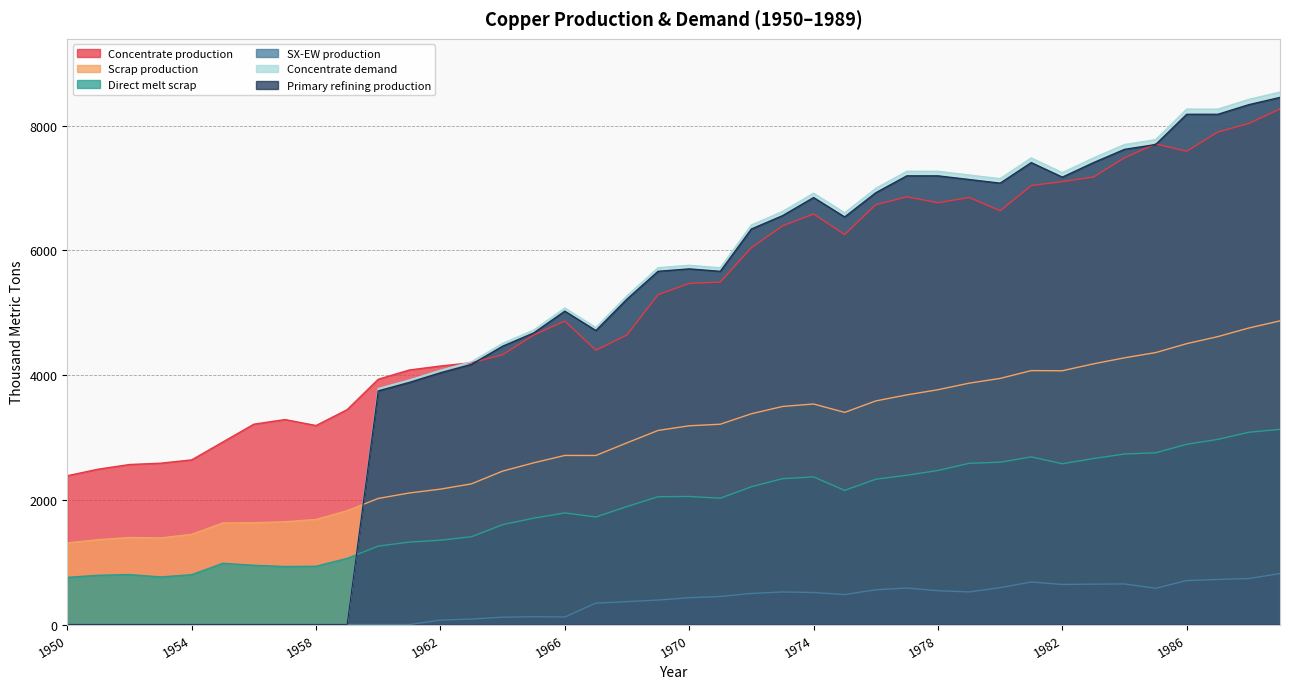

Reading left to right, list all the values displayed in this chart.

Concentrate production: 2385.7	2491.7	2565.9	2587.0	2639.9	2926.2	3212.5	3286.6	3191.1	3445.6	3933.3	4081.7	4145.3	4198.2	4325.4	4643.5	4866.1	4399.4	4643.2	5290.1	5470.3	5491.4	6042.8	6392.7	6583.5	6254.7	6731.9	6859.0	6763.5	6848.3	6636.1	7039.0	7102.6	7176.7	7484.2	7706.8	7590.1	7897.6	8035.4	8268.6
Scrap production: 1308.7	1361.0	1395.2	1388.9	1446.5	1627.9	1633.0	1647.9	1684.8	1824.9	2021.8	2109.3	2171.0	2256.0	2460.1	2593.1	2711.5	2710.9	2913.9	3112.3	3186.9	3212.0	3379.8	3496.4	3536.5	3401.8	3585.5	3682.6	3765.3	3870.2	3946.5	4071.8	4069.4	4180.1	4276.9	4360.8	4503.9	4616.8	4755.4	4869.5
Direct melt scrap: 756.1	790.0	801.3	762.9	799.0	981.9	950.2	929.9	934.5	1060.8	1257.2	1322.0	1352.5	1407.5	1601.7	1705.9	1789.6	1724.8	1892.4	2049.2	2053.6	2025.4	2209.6	2338.6	2367.6	2150.8	2330.2	2393.6	2470.2	2584.9	2603.1	2688.1	2578.2	2661.8	2734.3	2753.6	2890.1	2969.1	3083.2	3130.0
SX-EW production: 0.0	0.0	0.0	0.0	0.0	0.0	0.0	0.0	0.0	0.0	0.0	0.0	70.7	87.8	117.6	125.5	120.9	343.6	366.8	391.9	429.7	449.6	498.2	522.3	513.5	480.3	557.1	585.0	542.5	522.7	590.9	682.0	642.4	647.3	650.8	581.2	704.9	722.4	737.6	817.4
Concentrate demand: 0.0	0.0	0.0	0.0	0.0	0.0	0.0	0.0	0.0	0.0	3784.0	3920.8	4077.3	4214.1	4507.9	4723.2	5075.7	4761.7	5271.1	5721.7	5760.6	5721.0	6406.9	6622.2	6915.9	6601.9	6993.7	7267.8	7267.5	7208.3	7149.1	7482.1	7246.5	7481.4	7696.7	7774.8	8264.6	8264.3	8420.8	8538.1
Primary refining production: 0.0	0.0	0.0	0.0	0.0	0.0	0.0	0.0	0.0	0.0	3746.1	3881.6	4036.6	4172.0	4462.8	4675.9	5025.0	4714.0	5218.4	5664.5	5703.0	5663.8	6342.8	6556.0	6846.8	6535.9	6923.7	7195.1	7194.8	7136.2	7077.6	7407.3	7174.0	7406.6	7619.8	7697.0	8182.0	8181.7	8336.6	8452.7